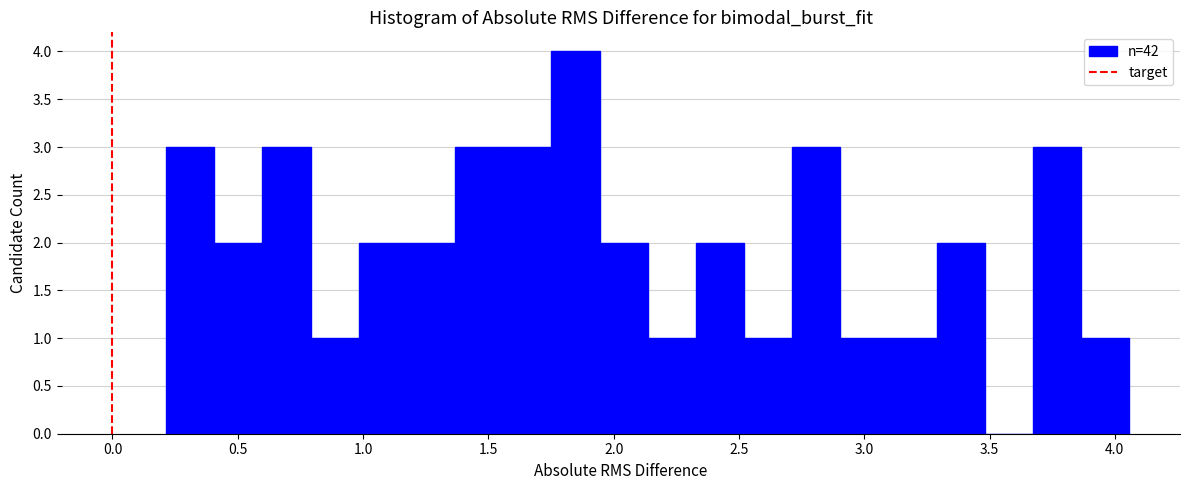

Read against the x-axis, roughly where is the centre of the tallest bar?

1.85